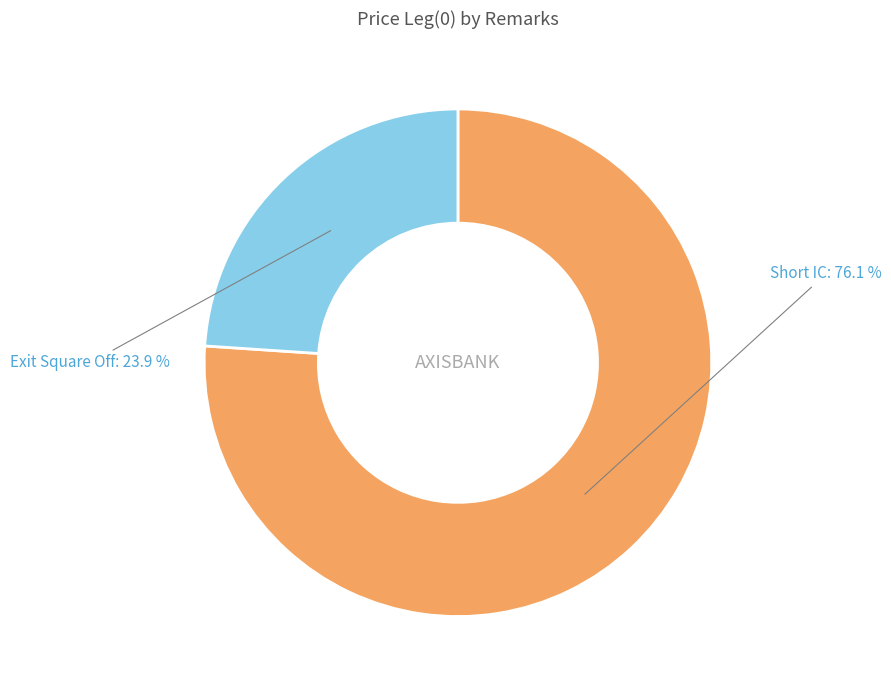

Is there any slice that represents more than half of the pie?

Yes